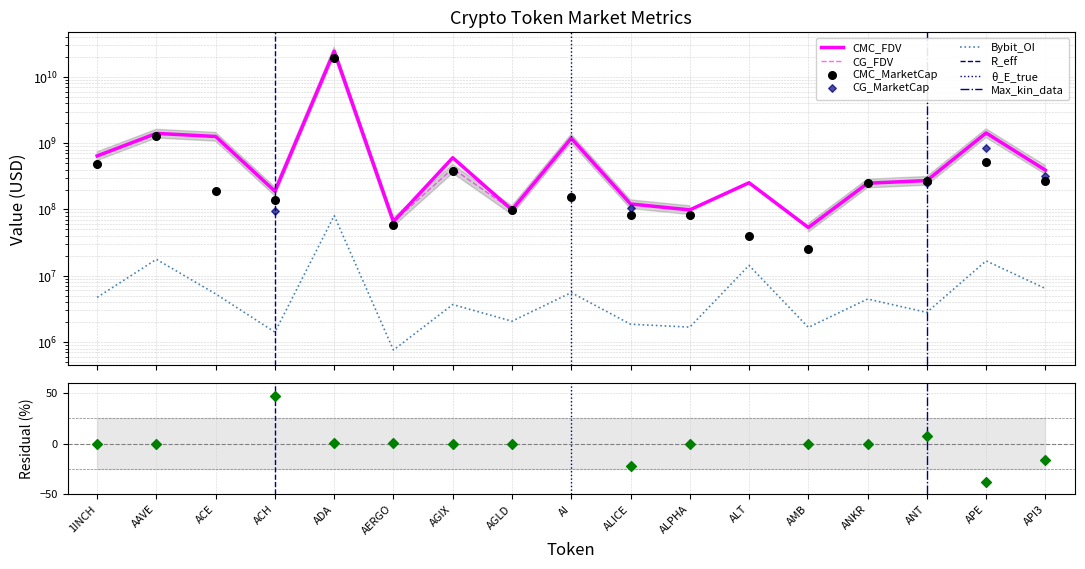

Is the value of CMC_FDV at ALPHA greater than the value of Bybit_OI at AGLD?

Yes